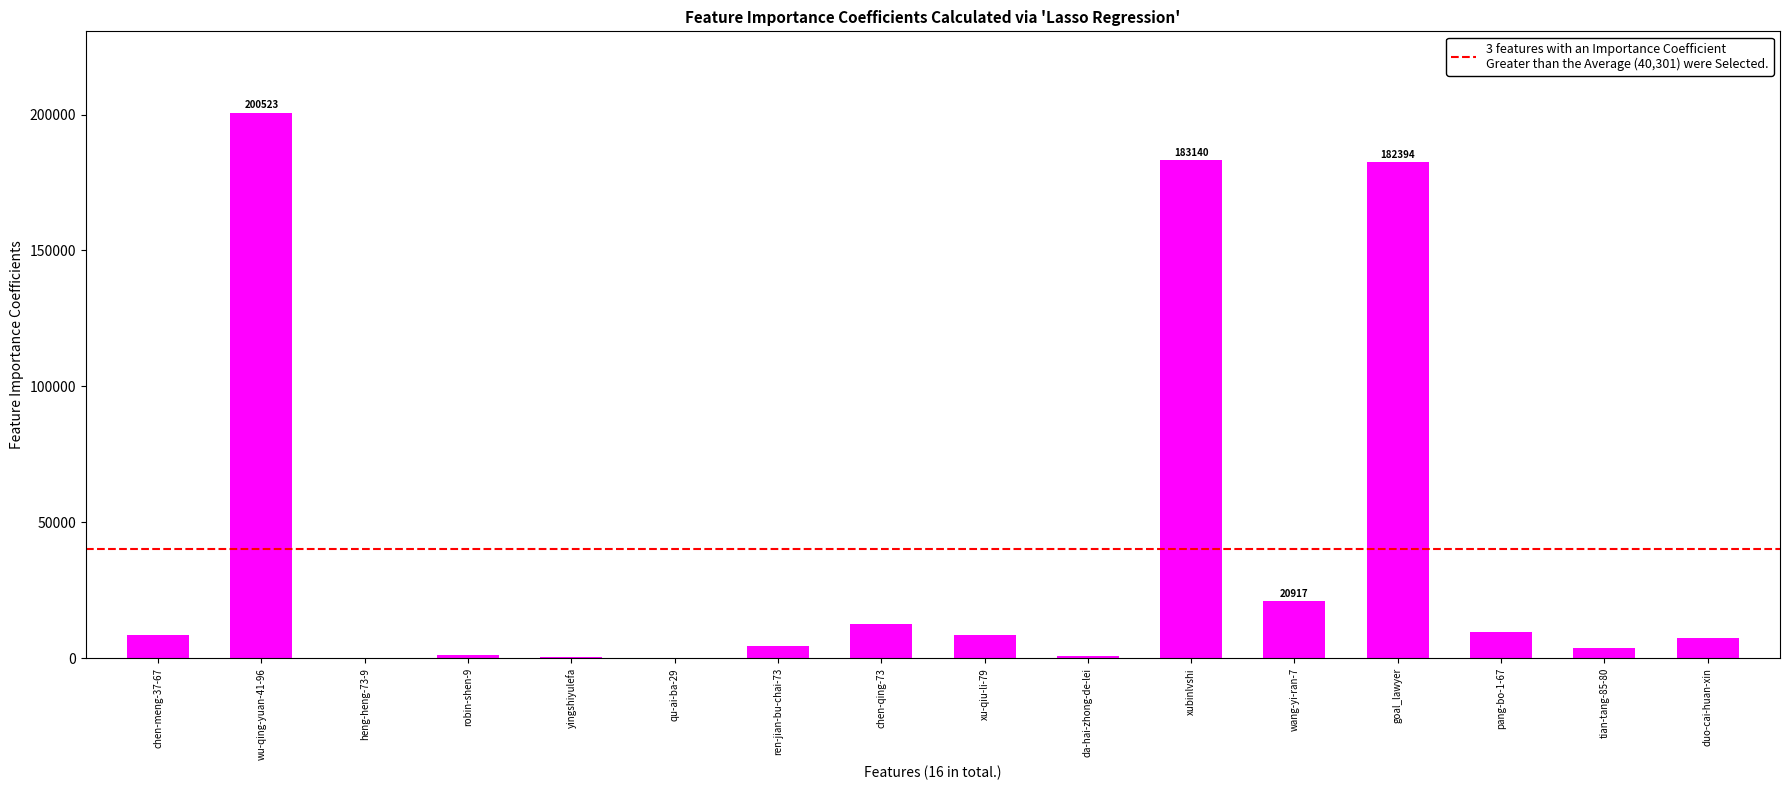

Which has a higher value, wu-qing-yuan-41-96 or xu-qiu-li-79?

wu-qing-yuan-41-96